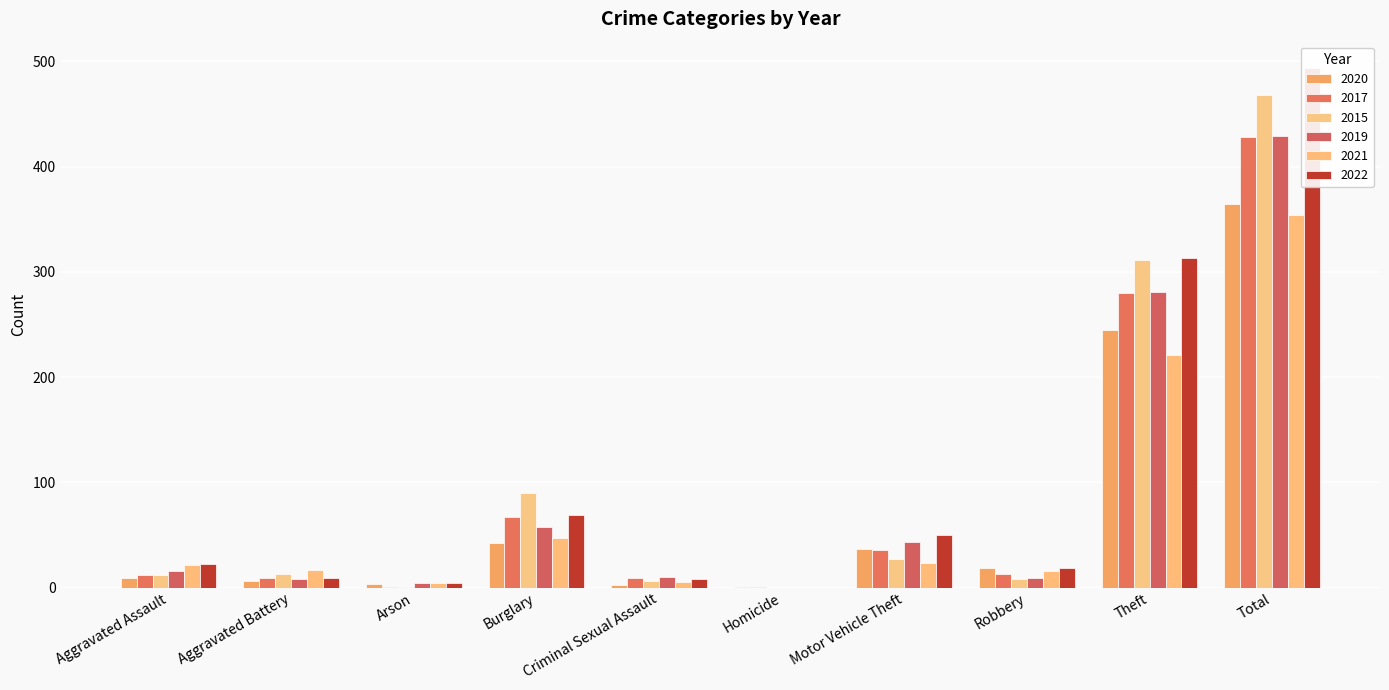

At which category is the sum across all series the highest?

Total